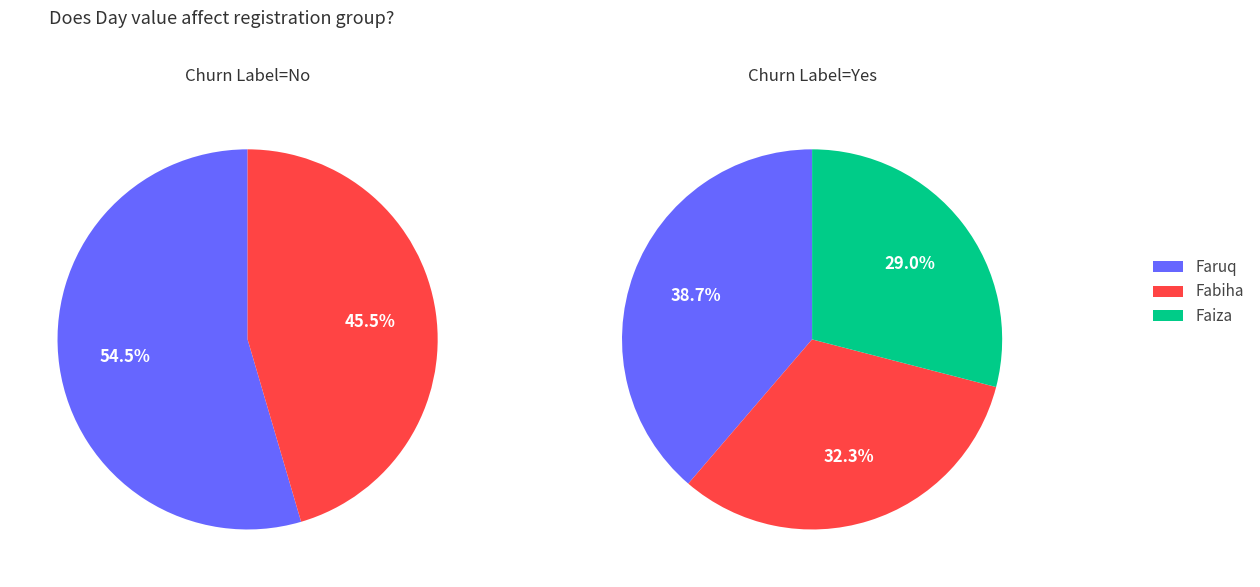

Is the sum of Fabiha and Faiza greater than half?

Yes